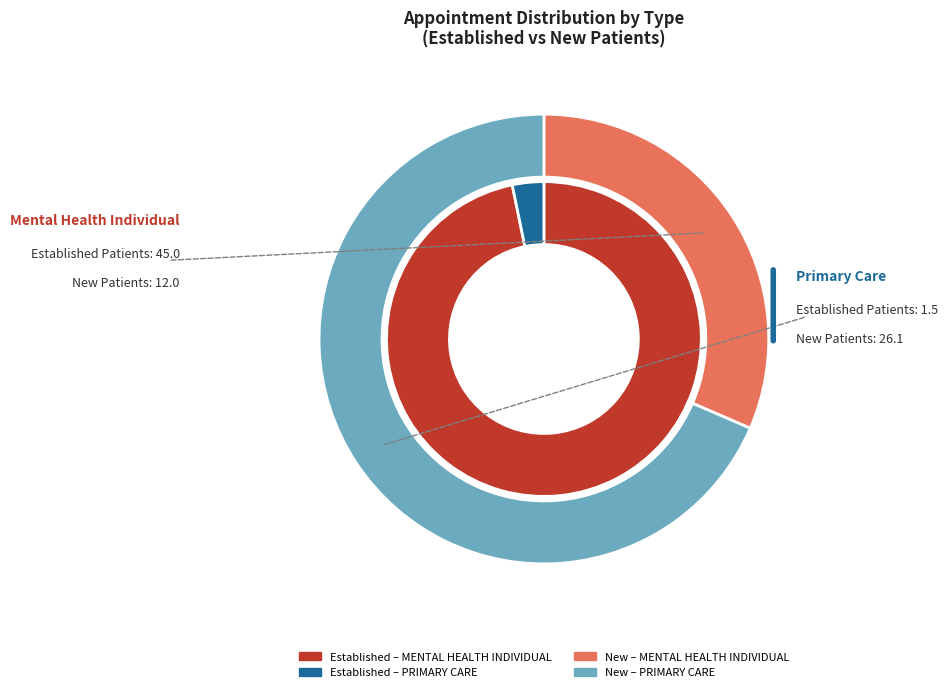

The PRIMARY CARE slice represents 3% of the pie. True or false?

True